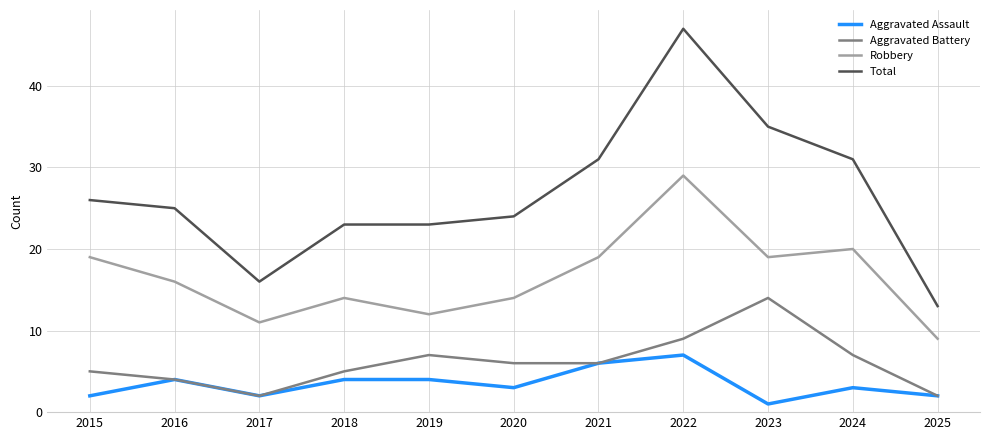

What is the minimum value shown in the chart?

1